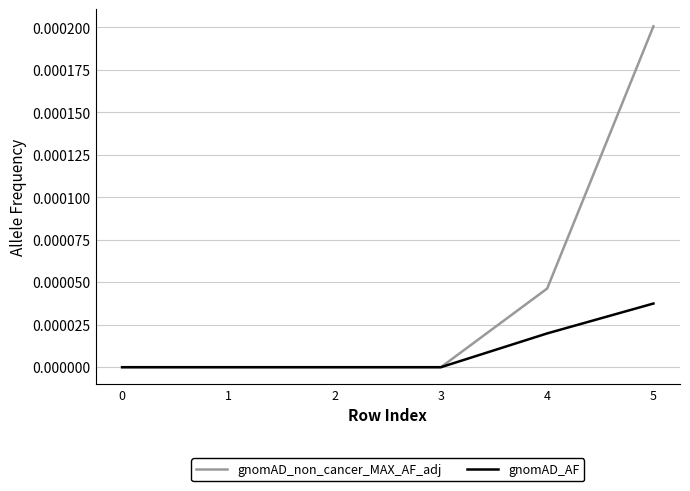

Rank the series by their maximum value, from lowest to highest.

gnomAD_AF, gnomAD_non_cancer_MAX_AF_adj